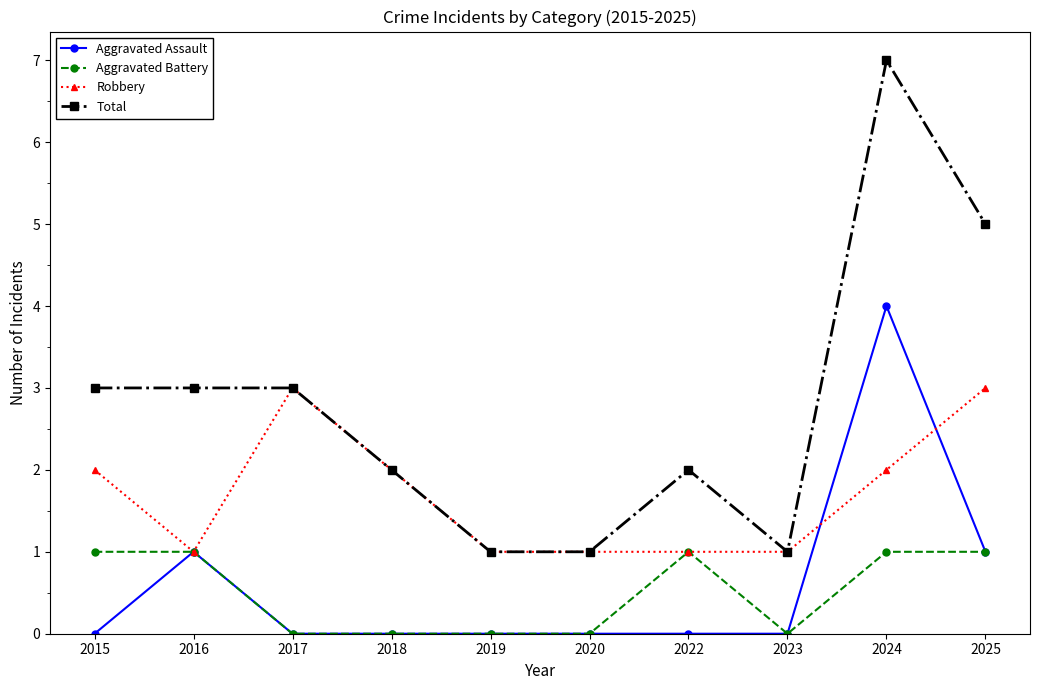

Reading left to right, extract all data points from this chart.

Aggravated Assault: 2015=0	2016=1	2017=0	2018=0	2019=0	2020=0	2022=0	2023=0	2024=4	2025=1
Aggravated Battery: 2015=1	2016=1	2017=0	2018=0	2019=0	2020=0	2022=1	2023=0	2024=1	2025=1
Robbery: 2015=2	2016=1	2017=3	2018=2	2019=1	2020=1	2022=1	2023=1	2024=2	2025=3
Total: 2015=3	2016=3	2017=3	2018=2	2019=1	2020=1	2022=2	2023=1	2024=7	2025=5